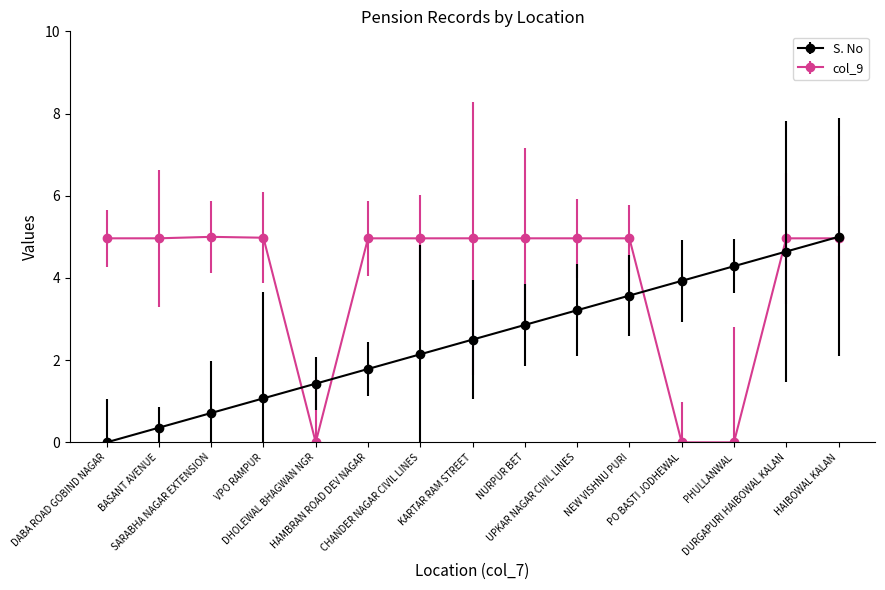

What is the value of the col_9 point at the 6th from the left?

5.0